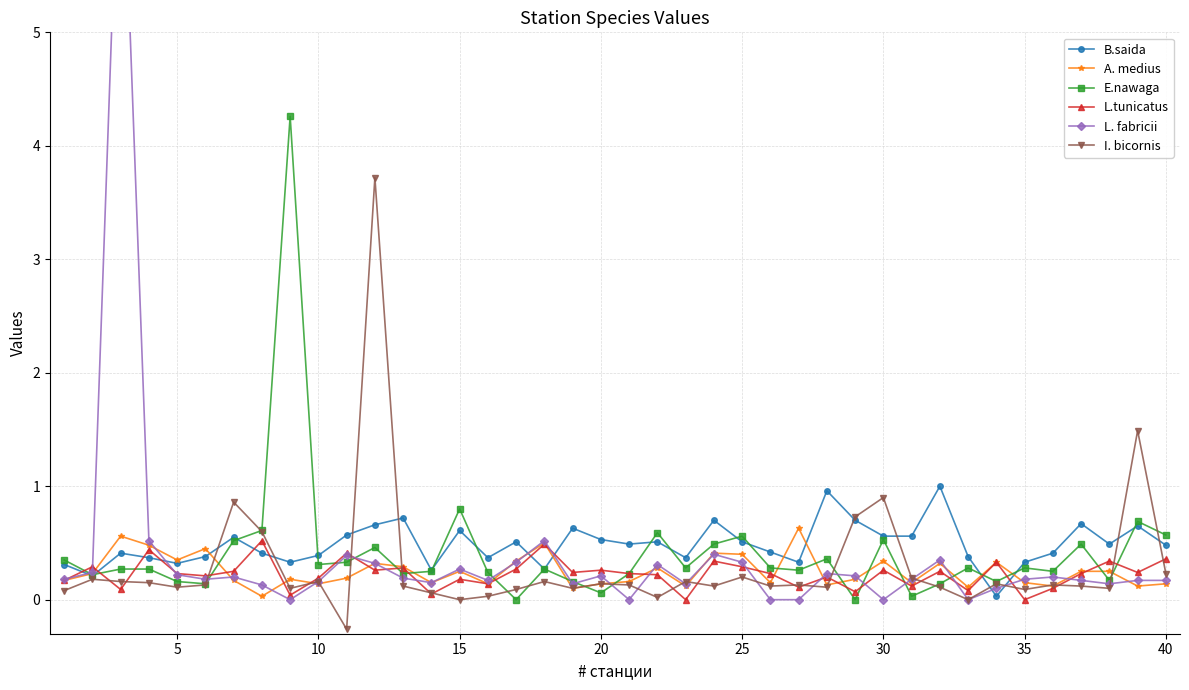

True or false: E.nawaga has more than 0 interior local peaks.

True